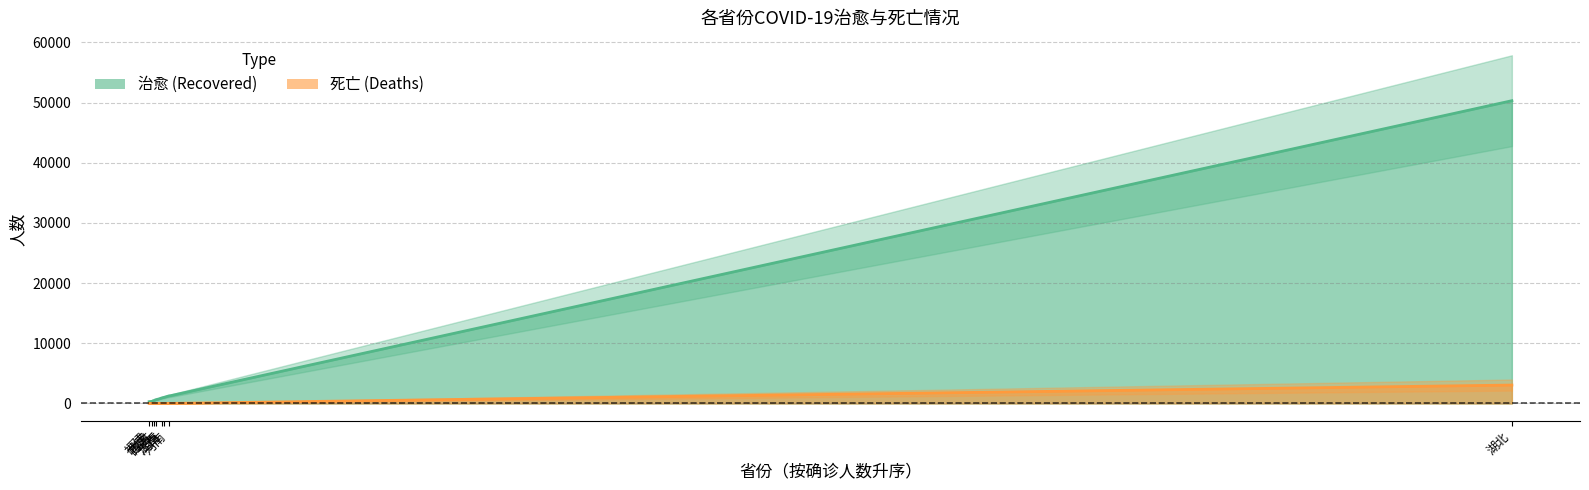

Rank the series at 江西 from highest to lowest value.

治愈, 死亡